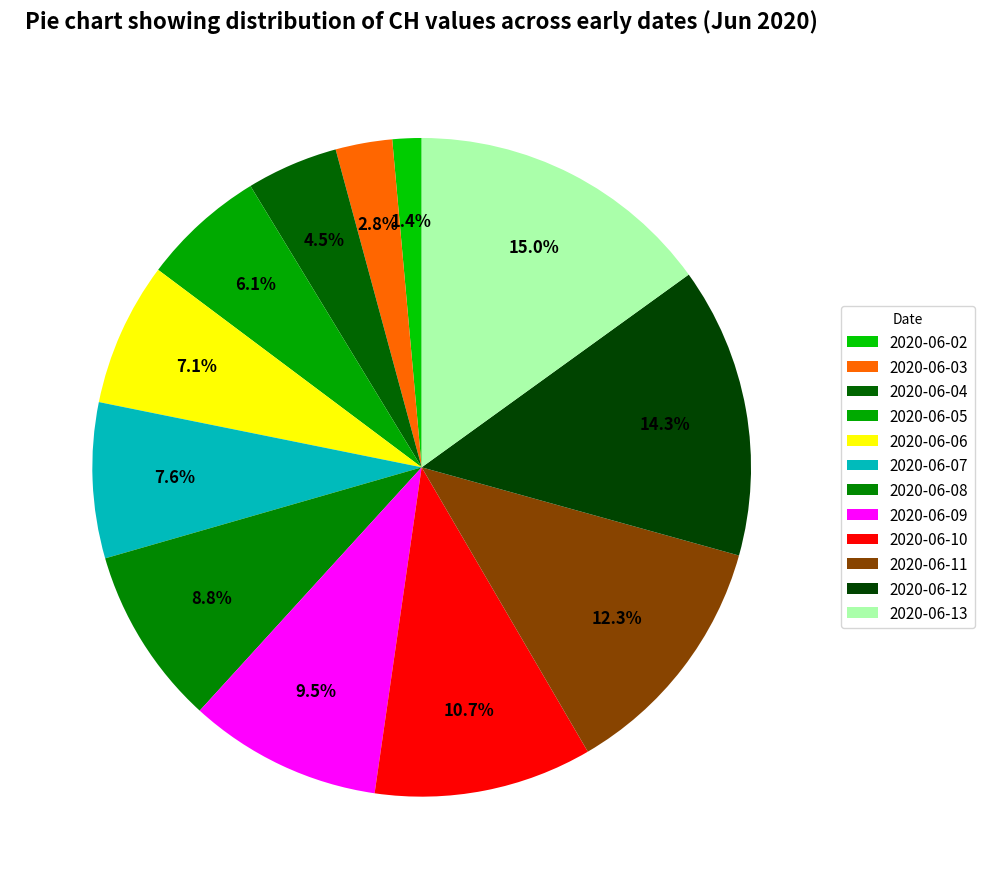

What percentage is NOT represented by 2020-06-04?

95.5%